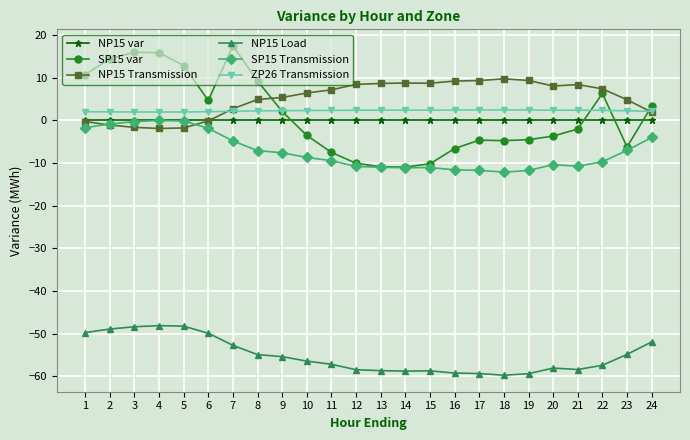

The NP15 var series shows 0.0 at 23. True or false?

True